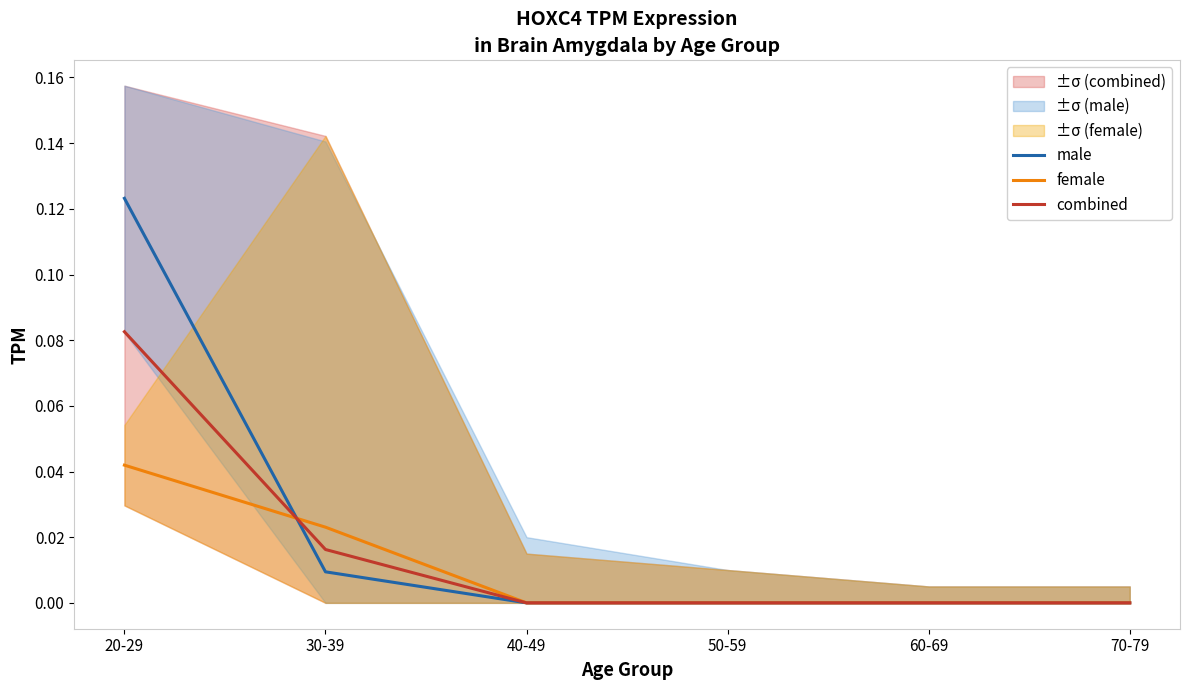

True or false: combined and male intersect in this chart.

True